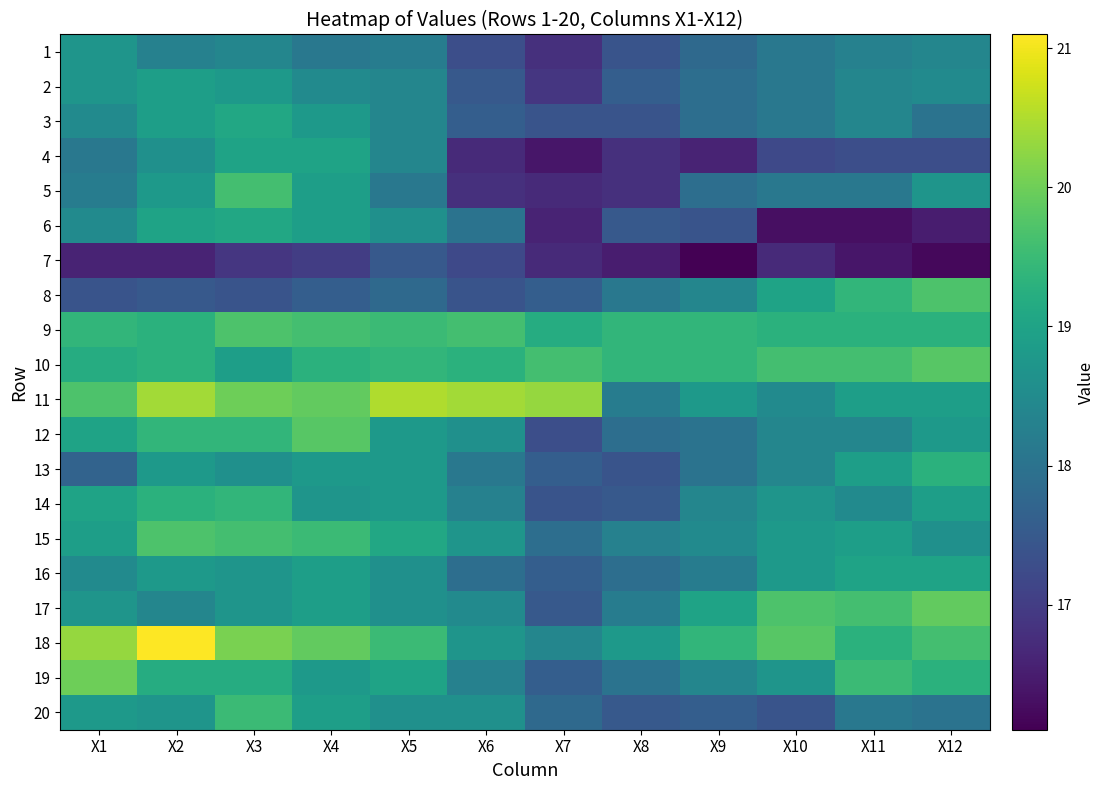

Reading left to right, what are all the values shown in this chart?

1: X1=18.7	X2=18.3	X3=18.4	X4=18.1	X5=18.2	X6=17.3	X7=16.8	X8=17.4	X9=17.8	X10=18.1	X11=18.3	X12=18.4
2: X1=18.7	X2=18.9	X3=18.8	X4=18.5	X5=18.4	X6=17.5	X7=16.9	X8=17.6	X9=17.9	X10=18.1	X11=18.4	X12=18.5
3: X1=18.5	X2=18.9	X3=19.1	X4=18.8	X5=18.4	X6=17.6	X7=17.4	X8=17.4	X9=17.9	X10=18.1	X11=18.4	X12=18.0
4: X1=18.1	X2=18.6	X3=19.0	X4=19.0	X5=18.4	X6=16.7	X7=16.4	X8=16.8	X9=16.6	X10=17.2	X11=17.3	X12=17.3
5: X1=18.2	X2=18.8	X3=19.6	X4=18.9	X5=18.1	X6=16.8	X7=16.7	X8=16.8	X9=17.9	X10=18.1	X11=18.1	X12=18.7
6: X1=18.5	X2=19.0	X3=19.1	X4=18.9	X5=18.6	X6=18.0	X7=16.6	X8=17.5	X9=17.4	X10=16.3	X11=16.3	X12=16.5
7: X1=16.6	X2=16.6	X3=16.9	X4=17.0	X5=17.5	X6=17.2	X7=16.7	X8=16.5	X9=16.1	X10=16.7	X11=16.4	X12=16.2
8: X1=17.4	X2=17.5	X3=17.4	X4=17.6	X5=17.8	X6=17.4	X7=17.6	X8=18.1	X9=18.4	X10=19.0	X11=19.4	X12=19.7
9: X1=19.4	X2=19.3	X3=19.7	X4=19.6	X5=19.5	X6=19.6	X7=19.2	X8=19.4	X9=19.4	X10=19.3	X11=19.3	X12=19.3
10: X1=19.2	X2=19.3	X3=18.9	X4=19.3	X5=19.4	X6=19.3	X7=19.6	X8=19.4	X9=19.4	X10=19.6	X11=19.6	X12=19.8
11: X1=19.7	X2=20.4	X3=20.0	X4=19.9	X5=20.5	X6=20.4	X7=20.3	X8=18.2	X9=18.8	X10=18.5	X11=18.9	X12=18.9
12: X1=19.0	X2=19.4	X3=19.4	X4=19.8	X5=18.8	X6=18.6	X7=17.3	X8=17.9	X9=18.0	X10=18.4	X11=18.4	X12=18.8
13: X1=17.7	X2=18.8	X3=18.6	X4=18.8	X5=18.8	X6=18.1	X7=17.6	X8=17.4	X9=18.0	X10=18.4	X11=18.9	X12=19.3
14: X1=19.0	X2=19.3	X3=19.4	X4=18.7	X5=18.8	X6=18.3	X7=17.4	X8=17.5	X9=18.4	X10=18.7	X11=18.5	X12=18.9
15: X1=18.9	X2=19.7	X3=19.6	X4=19.5	X5=19.1	X6=18.7	X7=17.9	X8=18.3	X9=18.5	X10=18.8	X11=18.9	X12=18.6
16: X1=18.5	X2=18.8	X3=18.7	X4=18.9	X5=18.6	X6=17.9	X7=17.6	X8=17.9	X9=18.2	X10=18.8	X11=19.0	X12=19.0
17: X1=18.7	X2=18.4	X3=18.7	X4=18.9	X5=18.6	X6=18.5	X7=17.5	X8=18.2	X9=19.0	X10=19.7	X11=19.6	X12=19.9
18: X1=20.3	X2=21.1	X3=20.1	X4=19.9	X5=19.5	X6=18.7	X7=18.4	X8=18.8	X9=19.4	X10=19.8	X11=19.3	X12=19.6
19: X1=20.0	X2=19.2	X3=19.2	X4=18.8	X5=19.0	X6=18.3	X7=17.6	X8=18.0	X9=18.4	X10=18.7	X11=19.5	X12=19.3
20: X1=18.8	X2=18.7	X3=19.5	X4=18.9	X5=18.6	X6=18.6	X7=17.8	X8=17.5	X9=17.6	X10=17.4	X11=18.1	X12=18.0